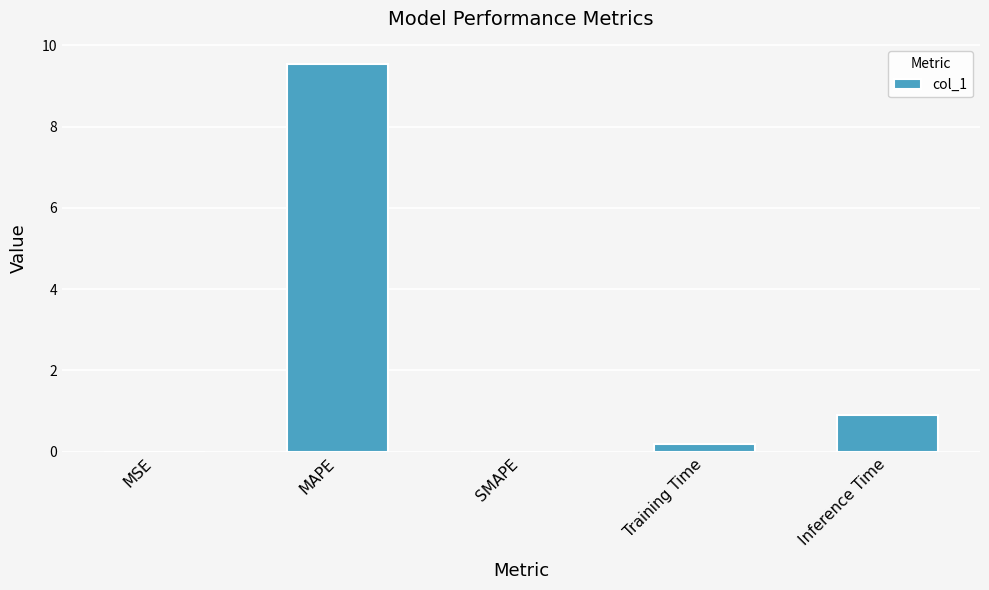

Which has a higher value, MSE or MAPE?

MAPE